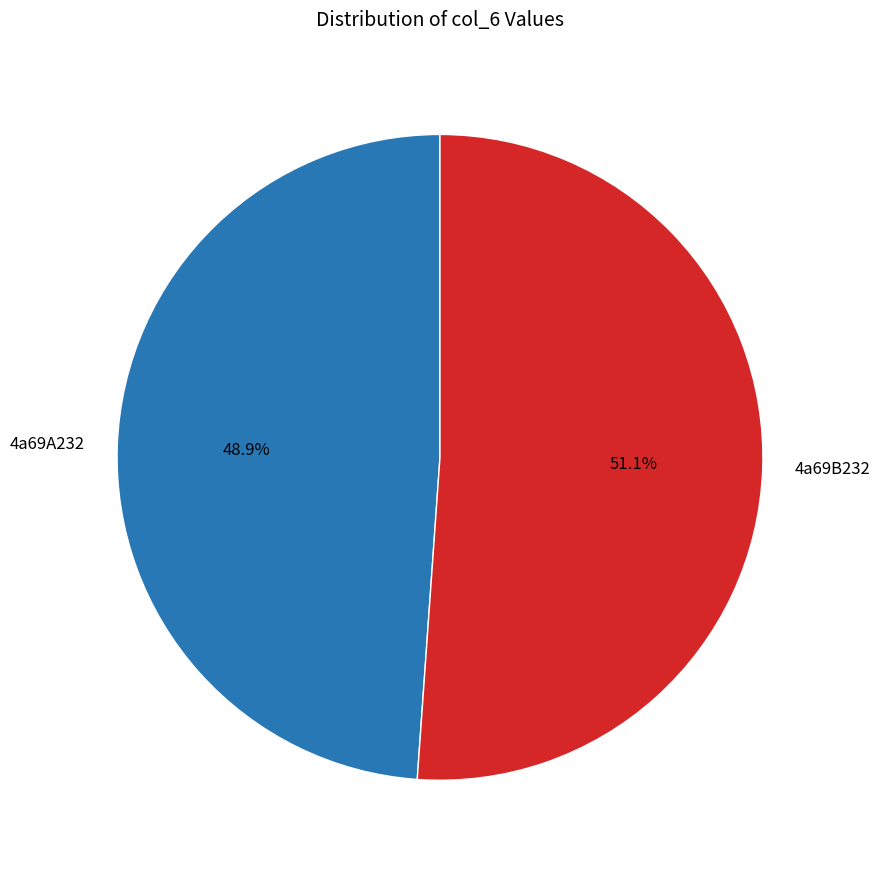

Which slice is the smallest?

4a69A232